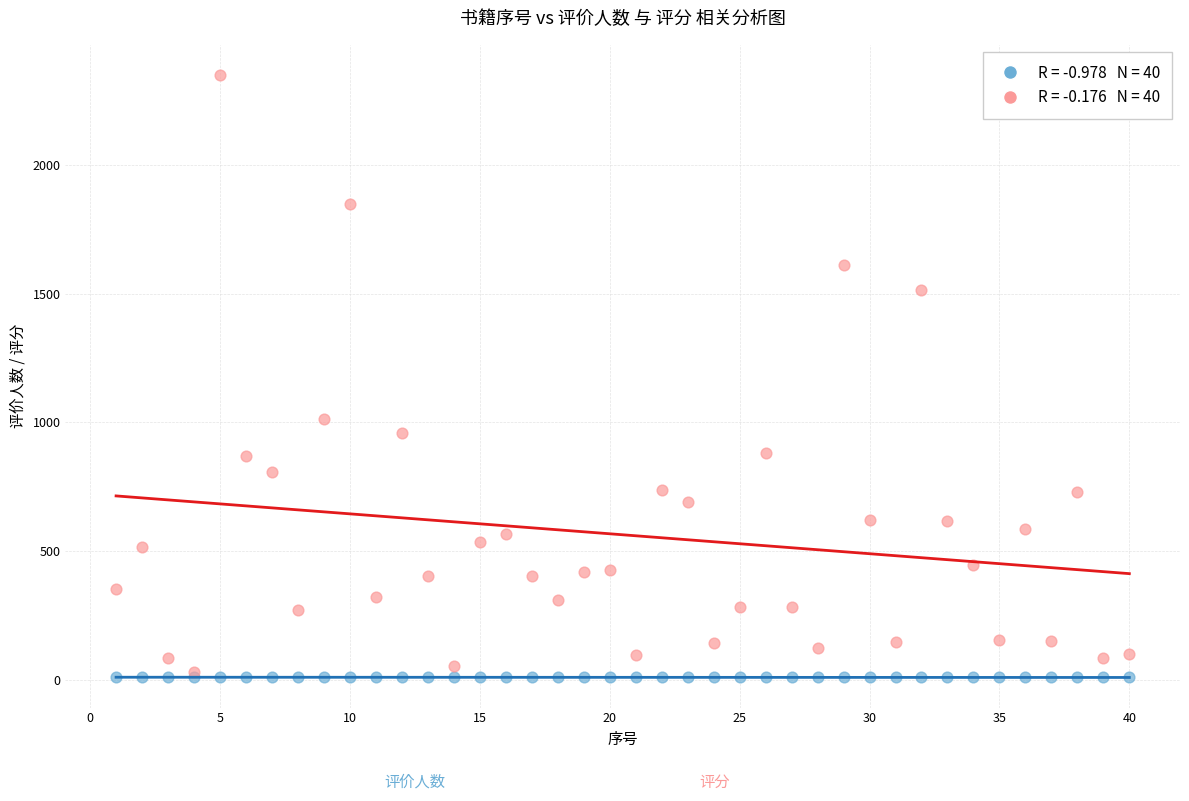

Across all series, what Y value is closest to 1179?

1013.0